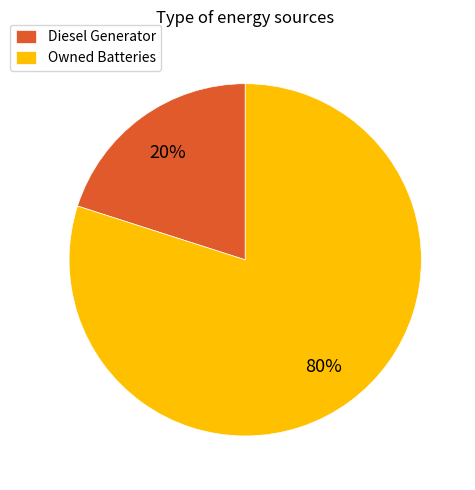

How many slices are in this pie chart?

2